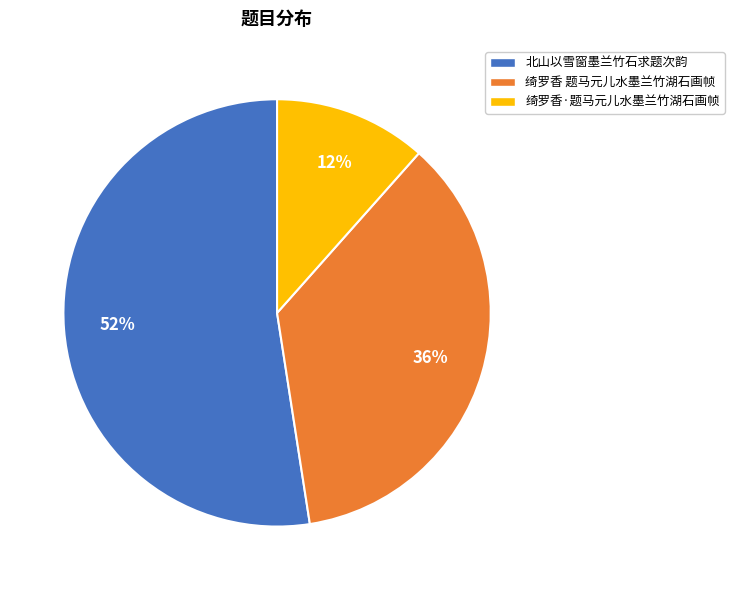

Which slice is the largest?

北山以雪窗墨兰竹石求题次韵